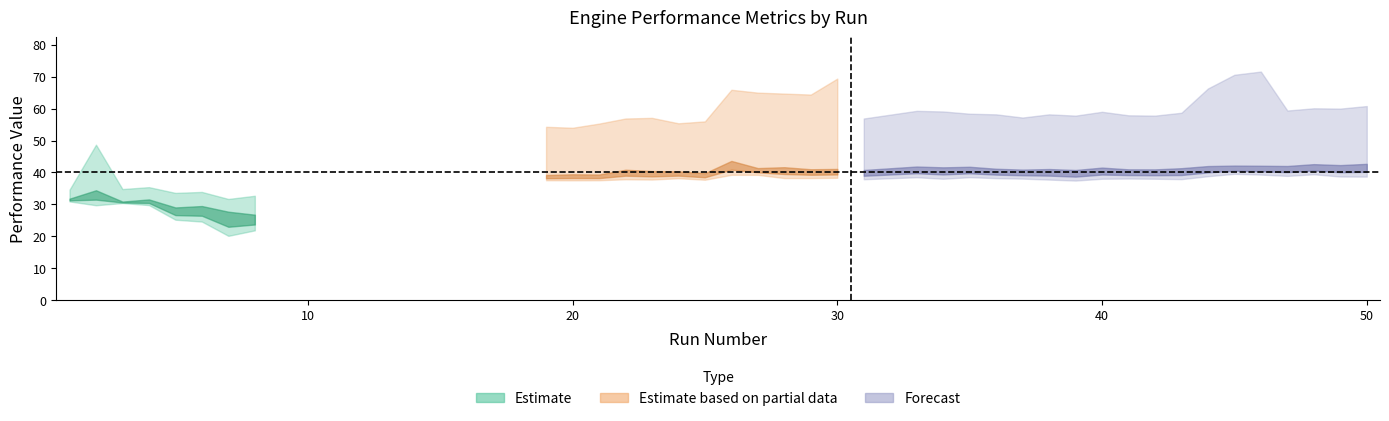

True or false: Max HP has a value of 65.0 at 27.

True